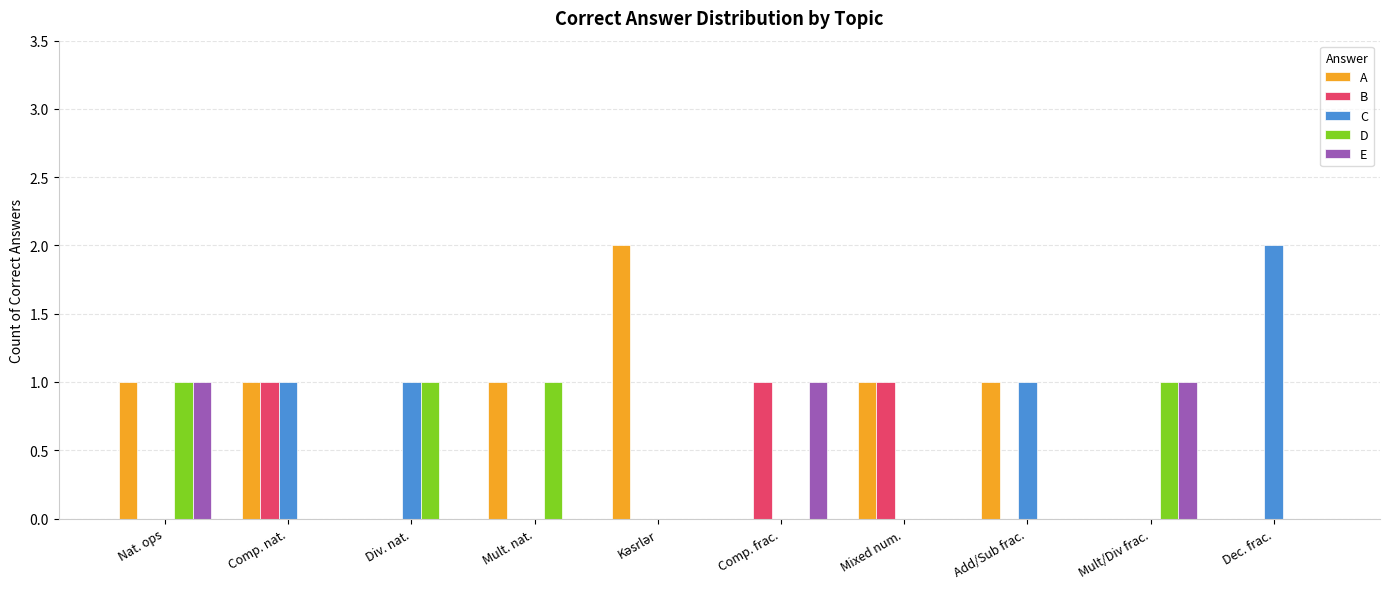

Between Mult. nat. and Dec. frac., which series saw the biggest shift?

C